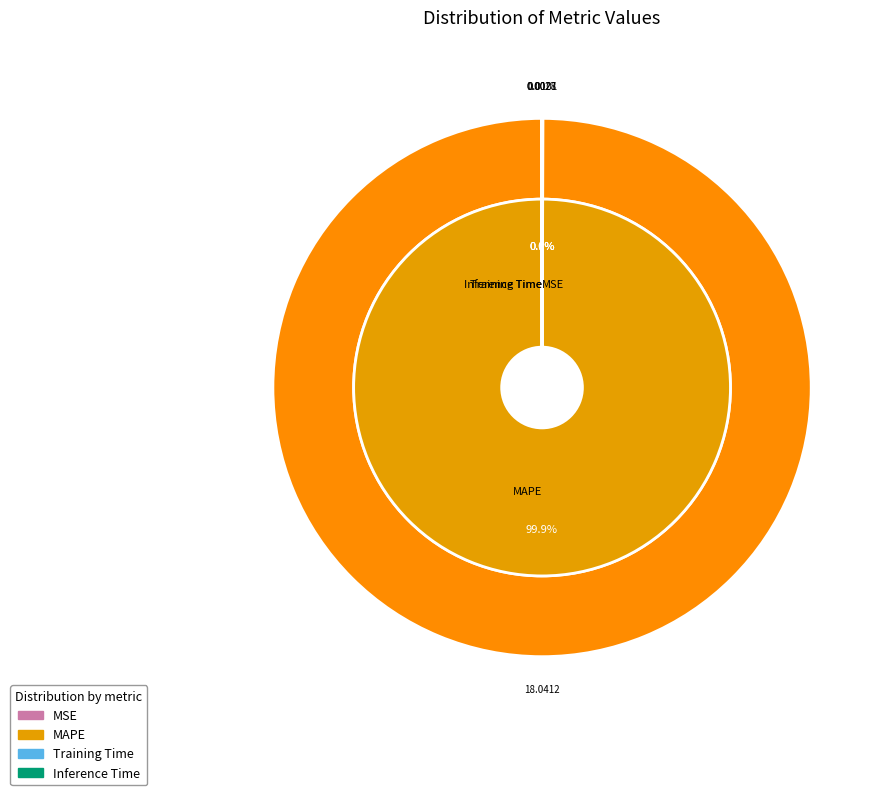

Combined, do SMAPE and MAPE account for over 50%?

Yes